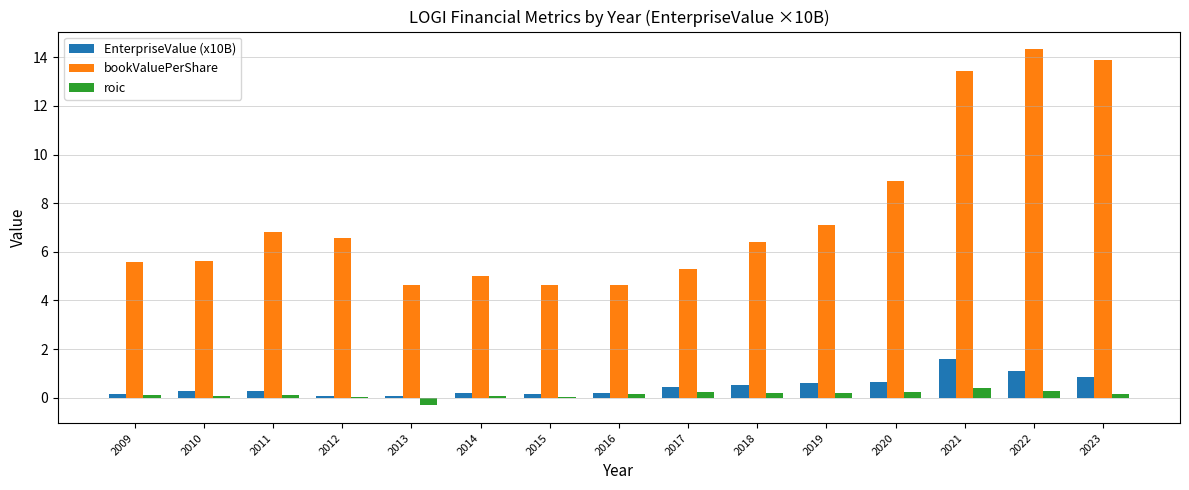

What is the difference between the EnterpriseValue (x10B) values at 2019 and 2017?

0.1